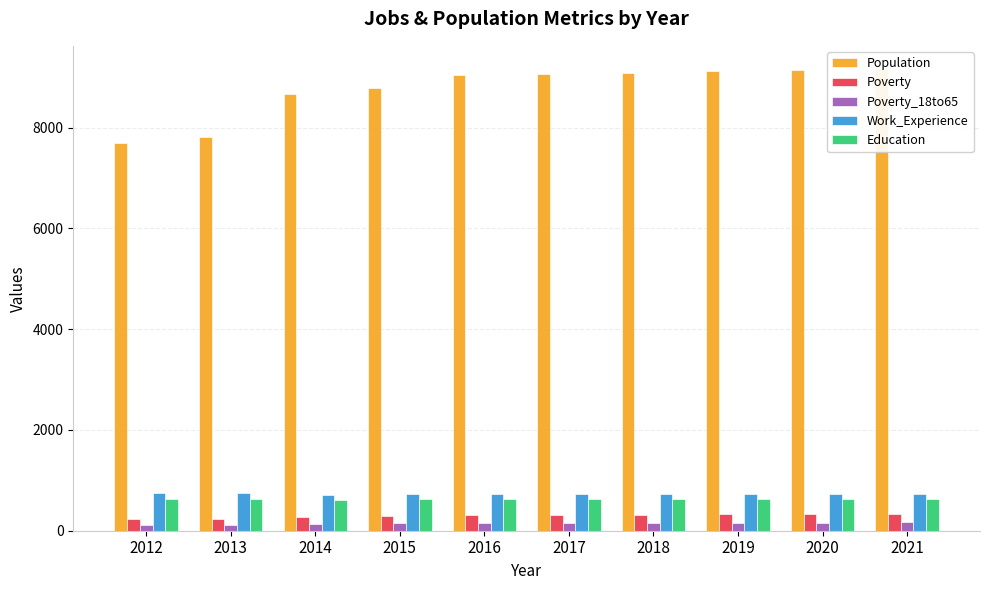

Which series has the largest range (max minus min)?

Population